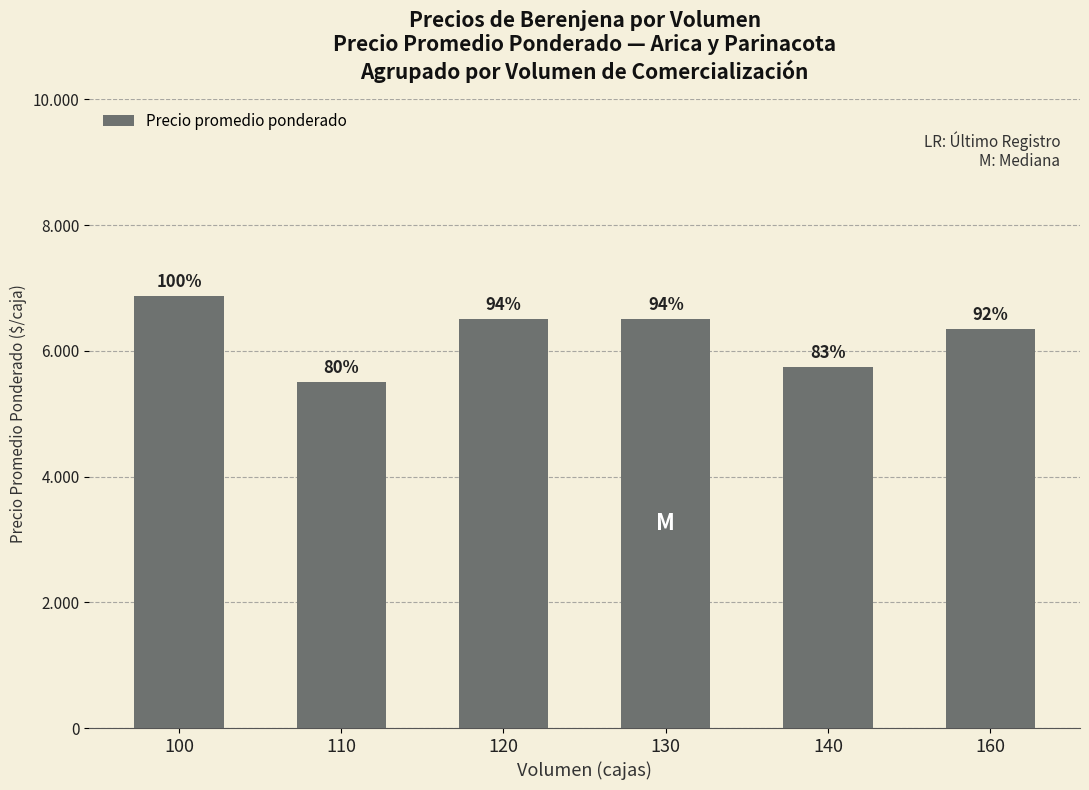

Reading right to left, list all the values displayed in this chart.

6344	5750	6500	6500	5500	6875